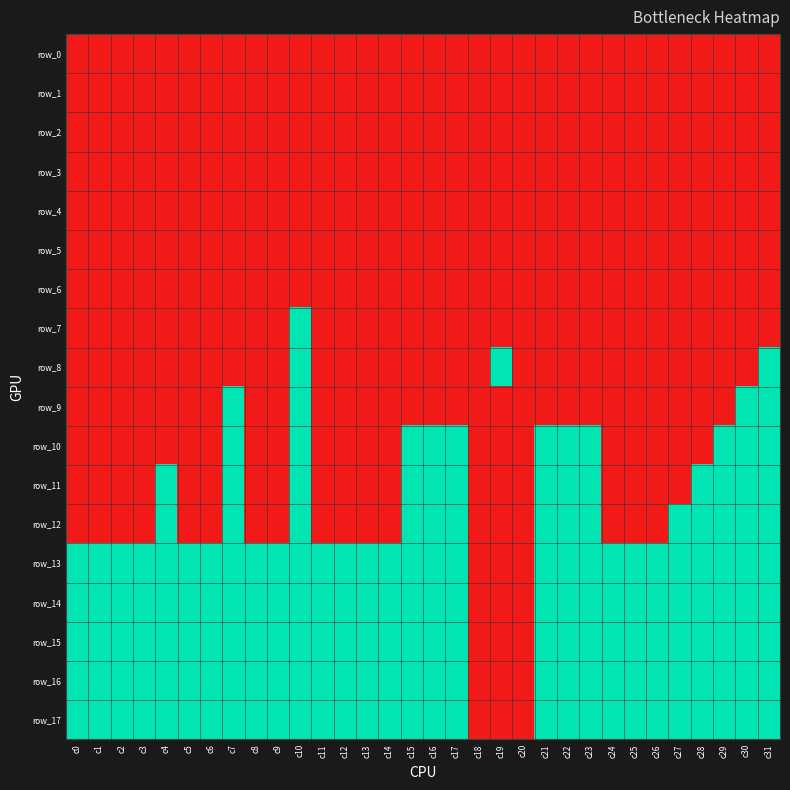

The value of row_12 at c2 is 0. True or false?

True